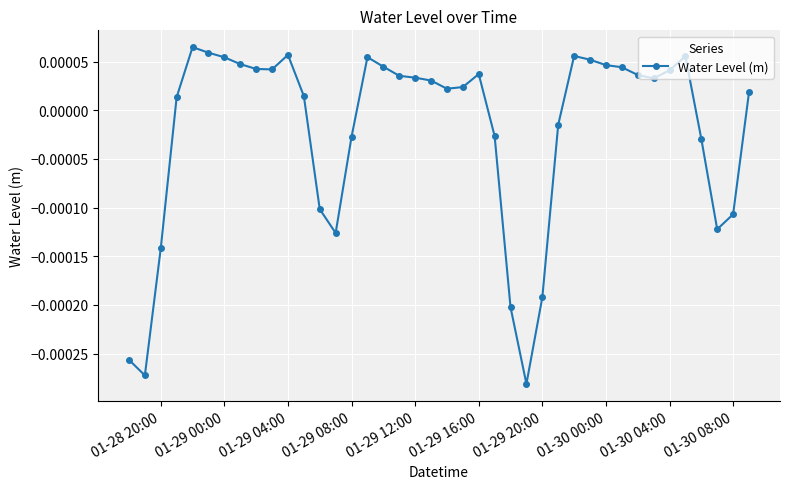

How many values are above zero?

26